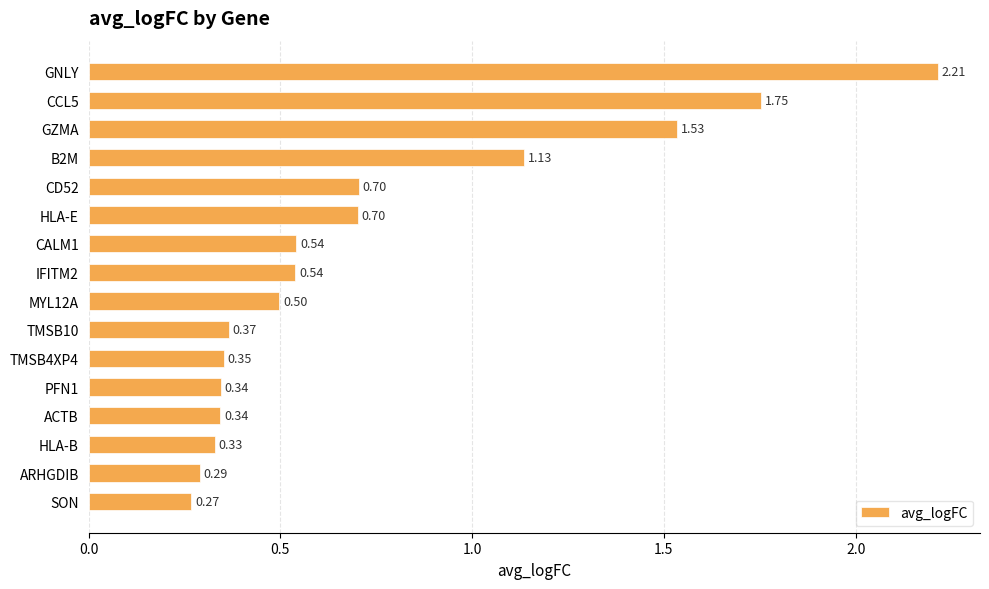

Which has a higher value, ACTB or MYL12A?

MYL12A